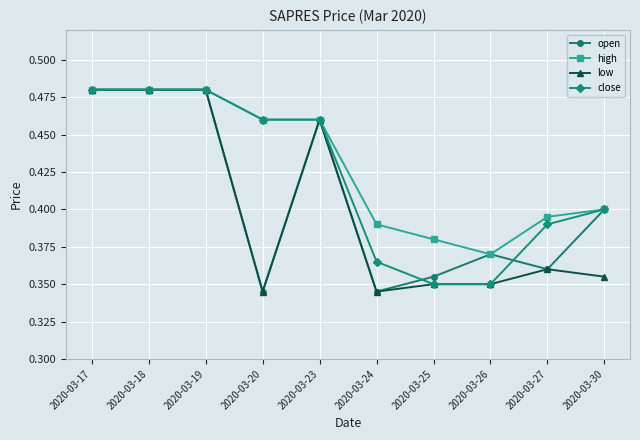

True or false: low has more than 1 points higher than both neighbors.

True